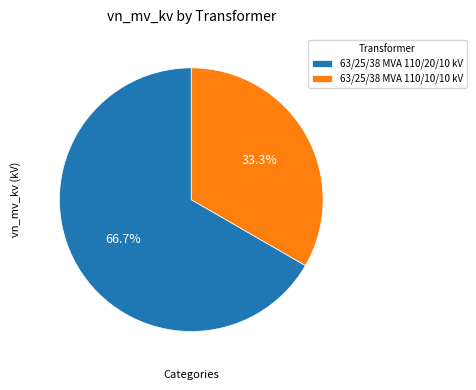

Rank the categories by value from highest to lowest.

63/25/38 MVA 110/20/10 kV, 63/25/38 MVA 110/10/10 kV